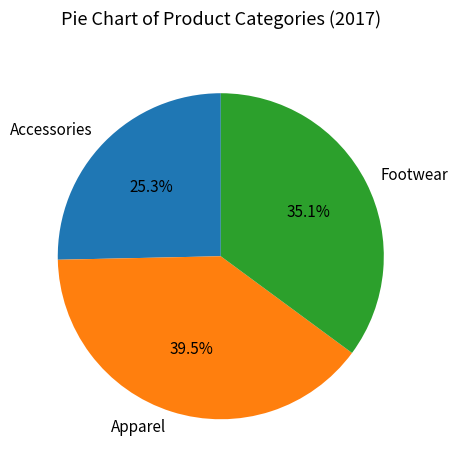

Between Apparel and Accessories, which is larger?

Apparel